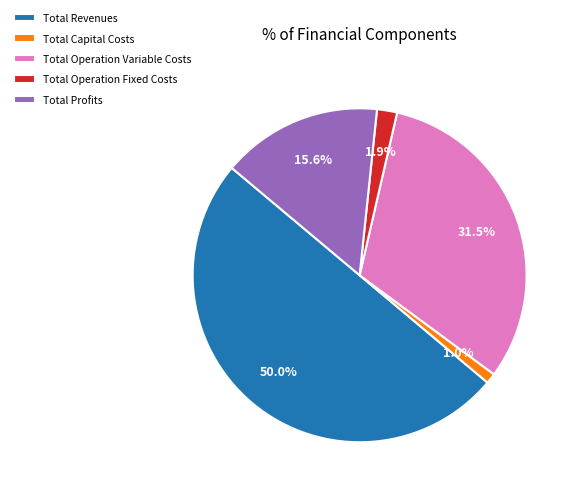

To the nearest percent, what percentage of the pie is Total Capital Costs?

1%